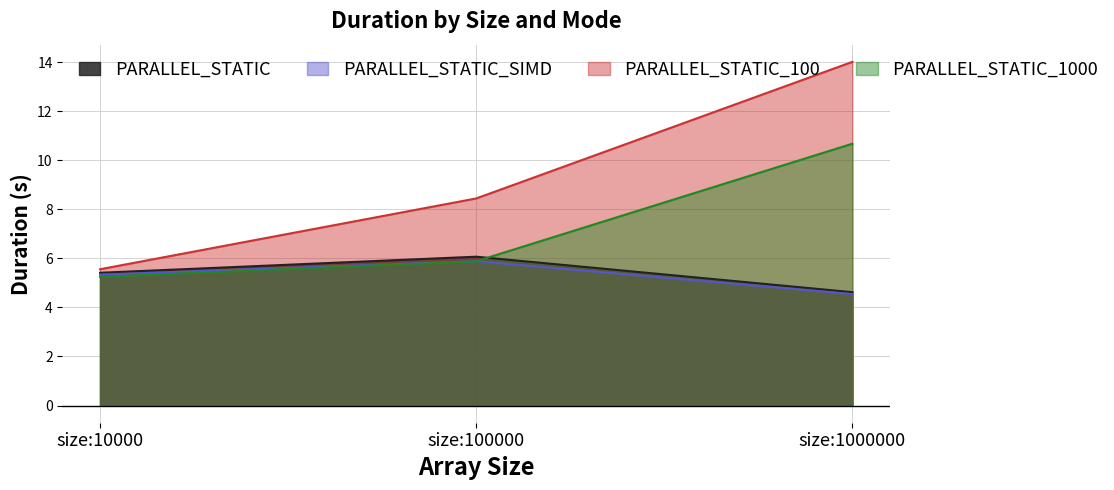

Where is PARALLEL_STATIC nearest to the value 5?

size:1000000